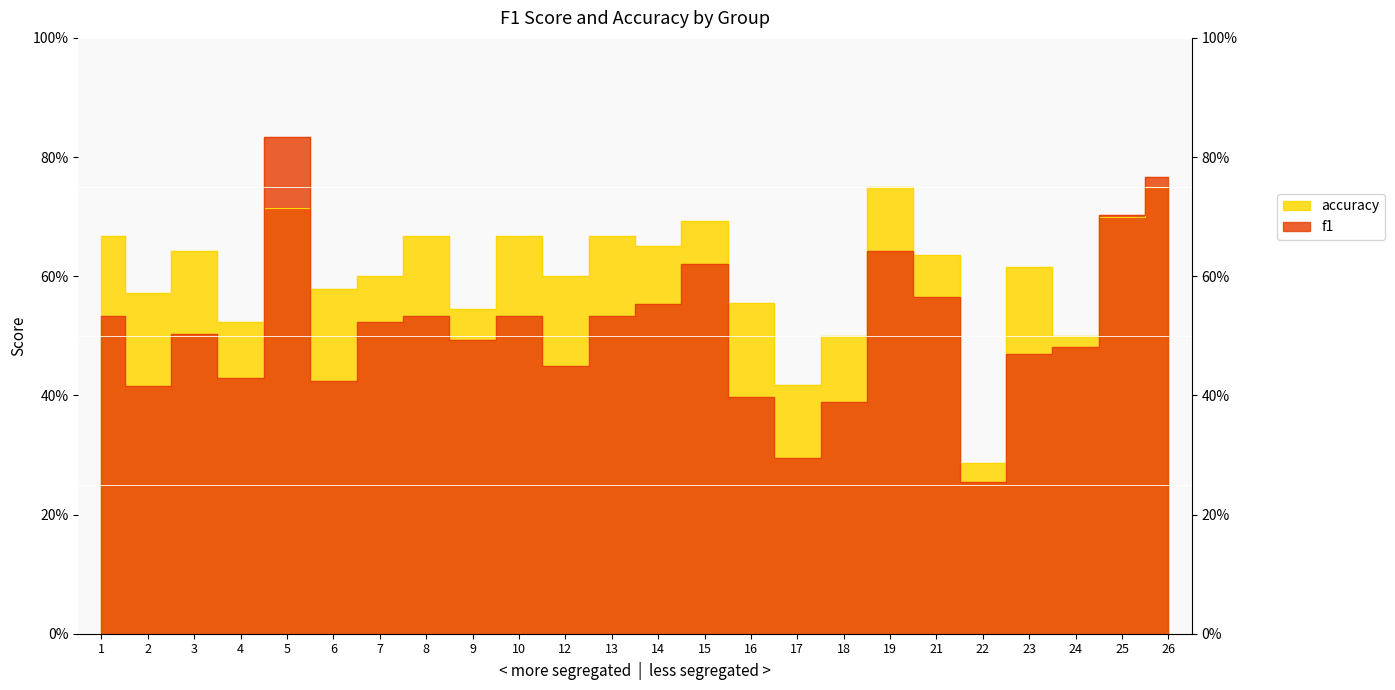

How many accuracy values are between 0 and 1?

24